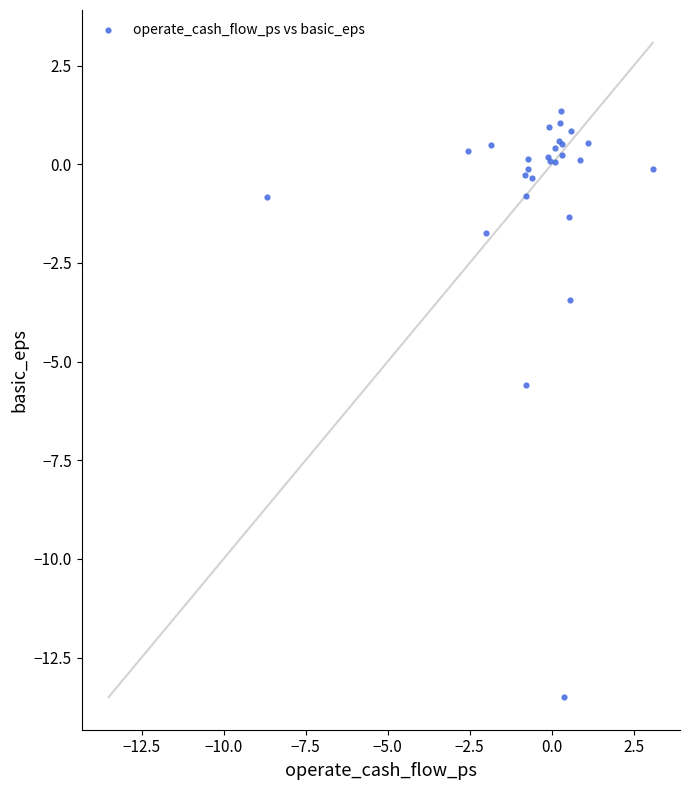

What Y value in the scatter plot is closest to -6?

-5.6